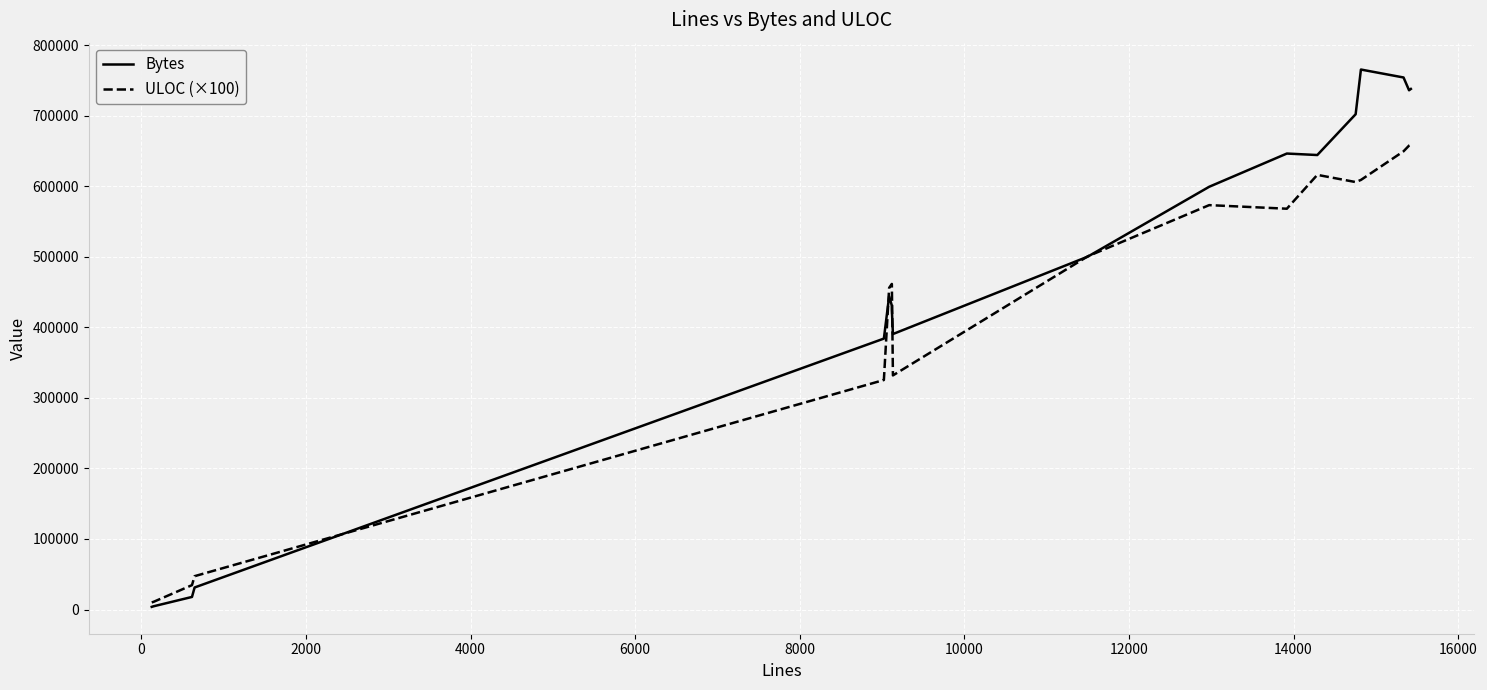

What is the maximum value for Bytes?

765515